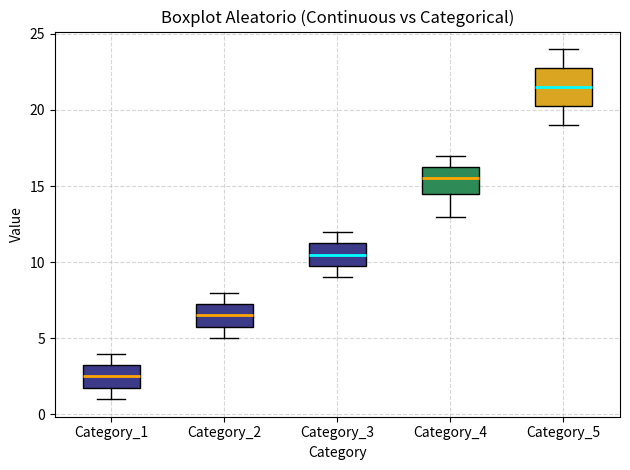

Reading left to right, read every box against the y-axis: the position of its median line, the range the box covers, and the ends of its whiskers. The values are not printed on the chart, so give them approximately, as read against the axis.

Category_1: median 2.5, box 2.0 to 3.5, whiskers 1.0 to 4.0
Category_2: median 6.5, box 6.0 to 7.5, whiskers 5.0 to 8.0
Category_3: median 10.5, box 10.0 to 11.5, whiskers 9.0 to 12.0
Category_4: median 15.5, box 14.5 to 16.5, whiskers 13.0 to 17.0
Category_5: median 21.5, box 20.5 to 23.0, whiskers 19.0 to 24.0